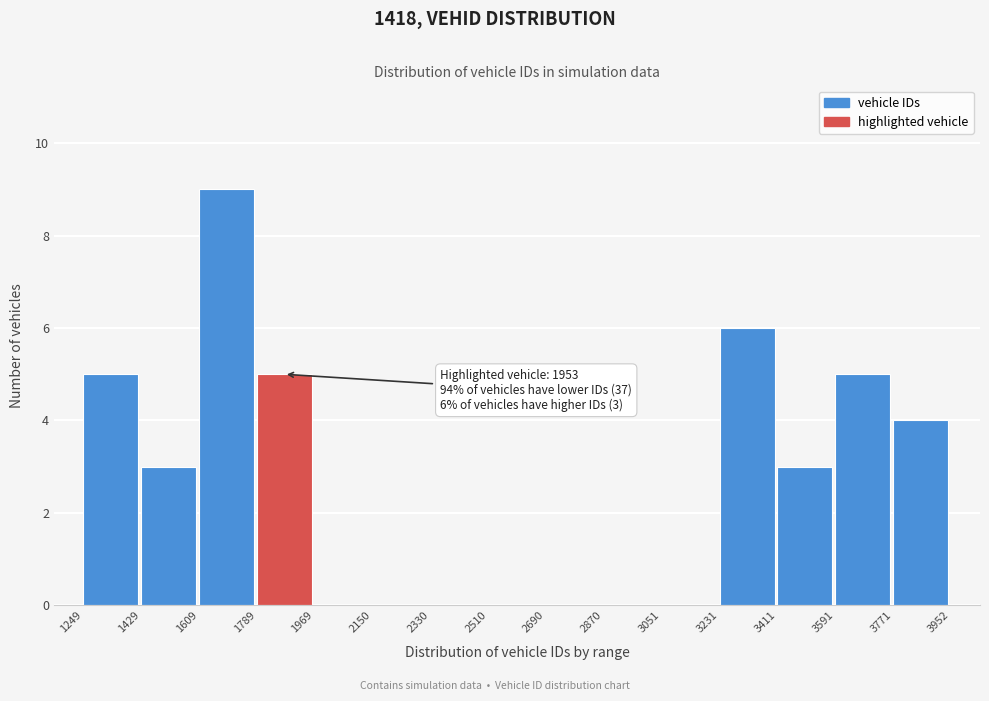

Over which range of the x-axis is the bar tallest?

1609 to 1789